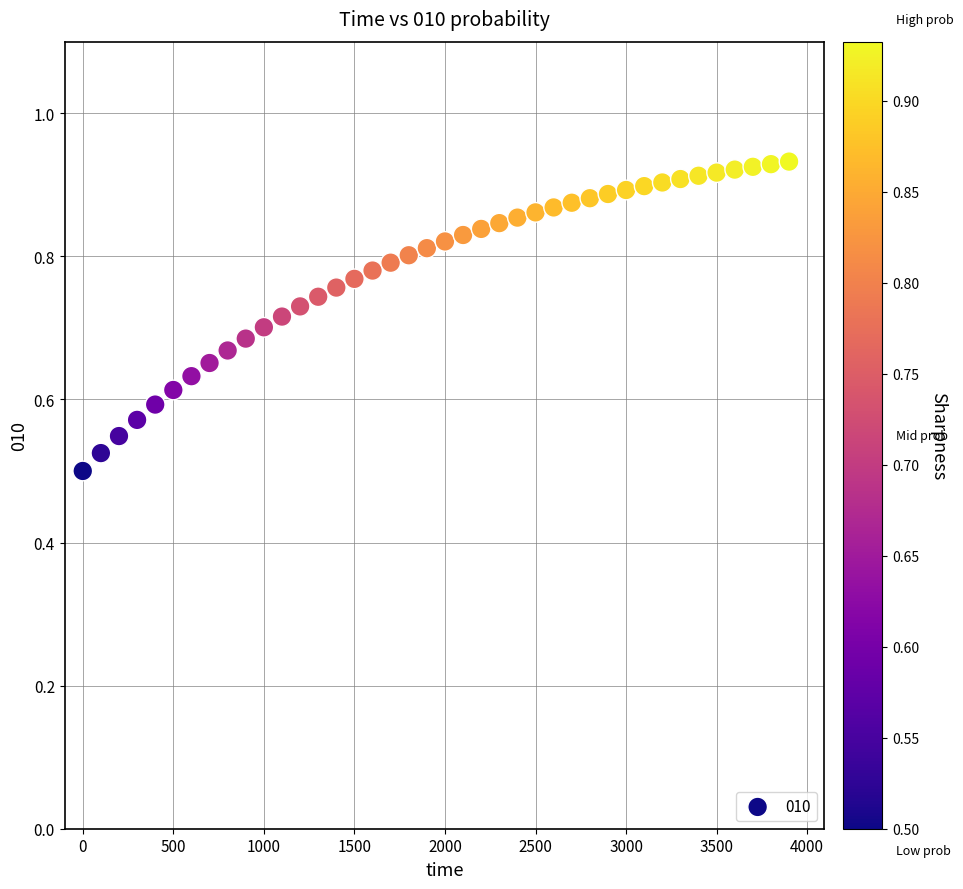

What is the range of X values (max minus min)?

3900.0